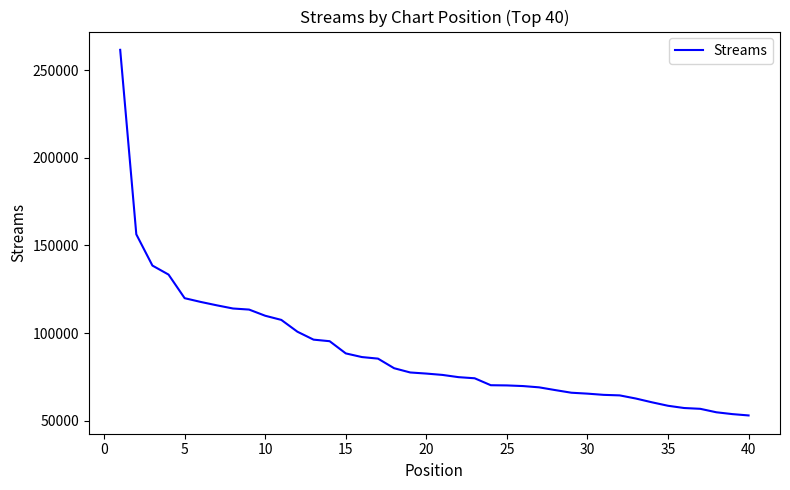

What is the maximum value shown in the chart?

261518